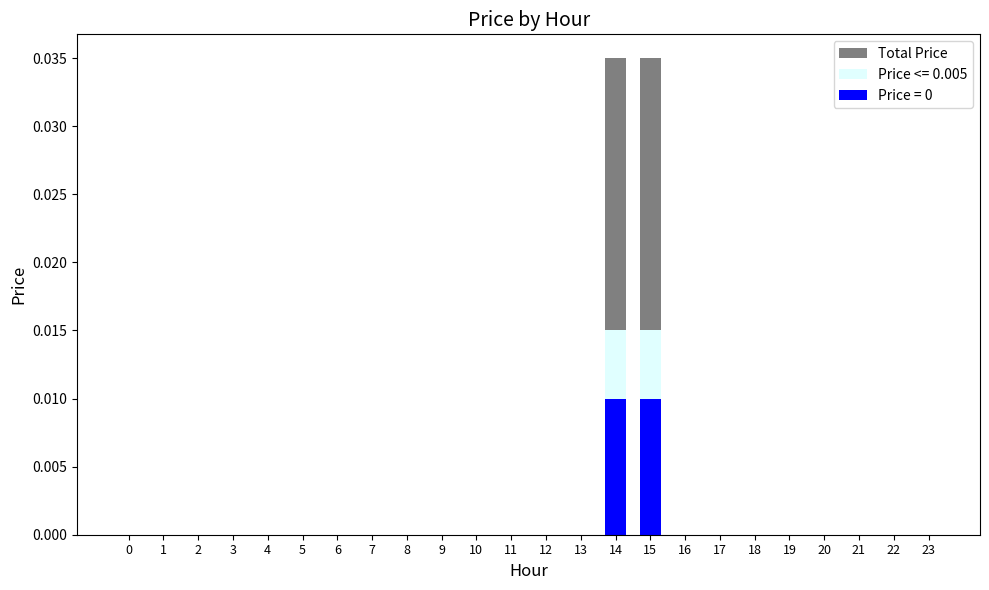

What is the sum of all values?

0.1